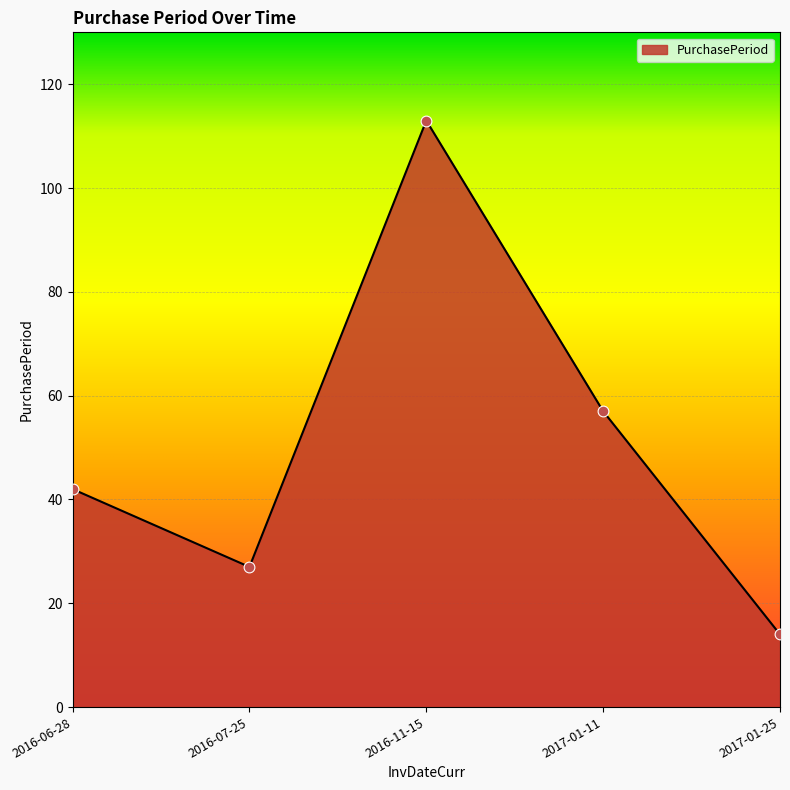

What is the change in value from 2016-06-28 to 2016-07-25?

-15